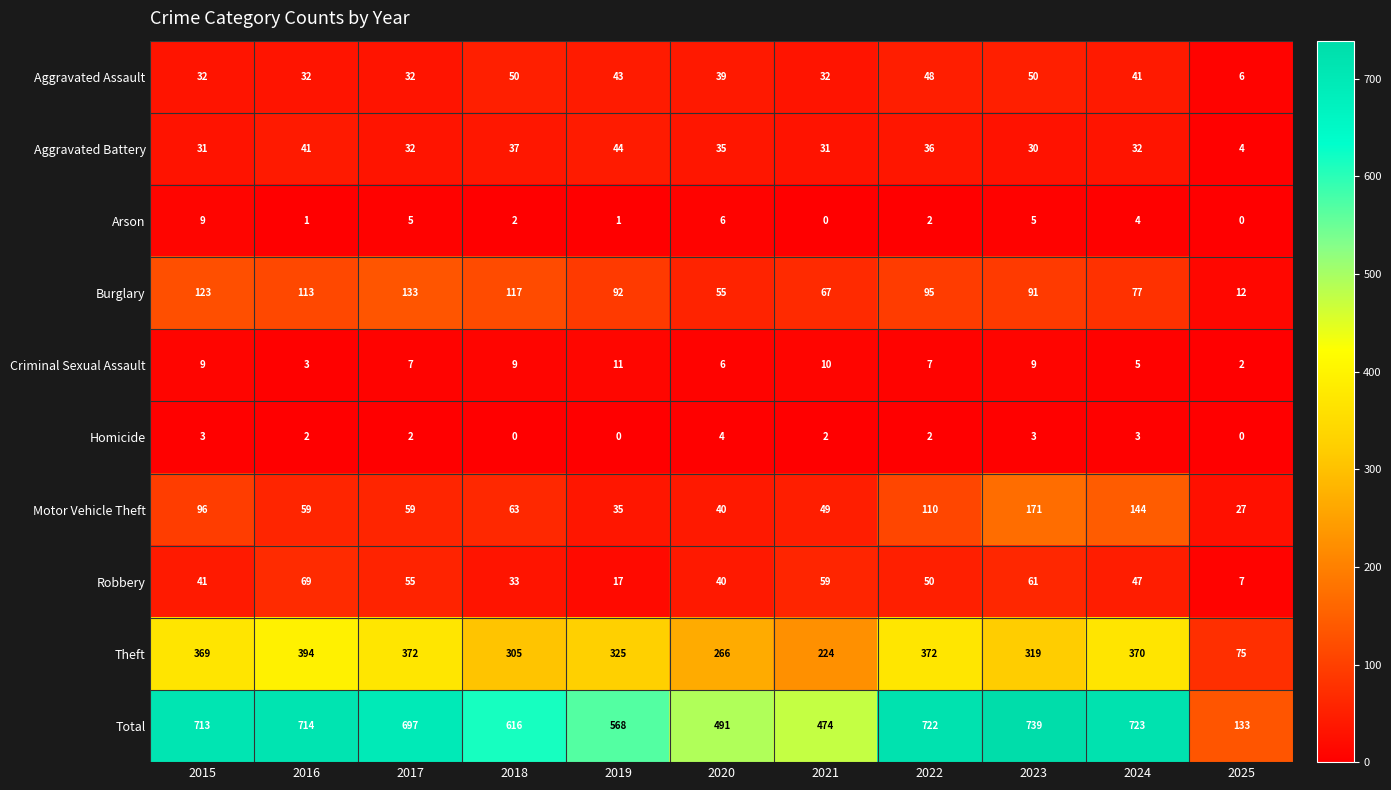

At which label is Burglary closest to 72?

2021